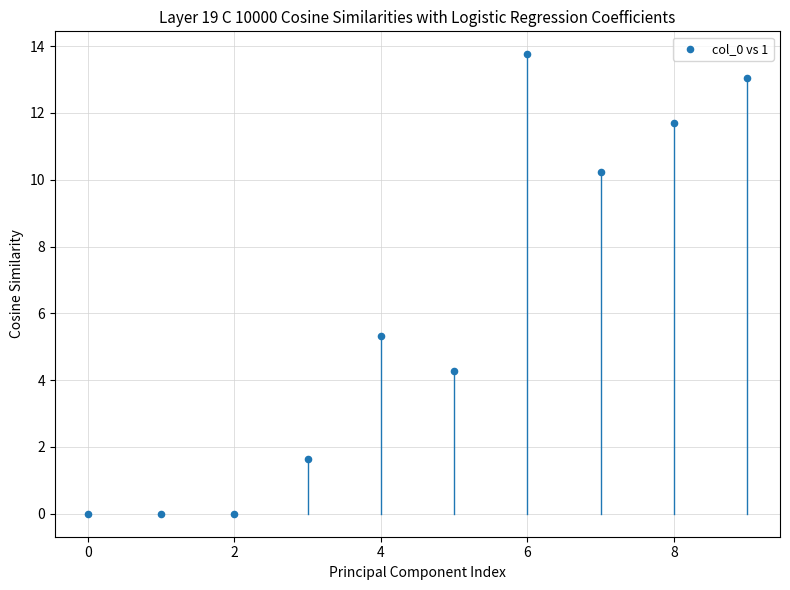

What Y value in the scatter plot is closest to 6?

5.3